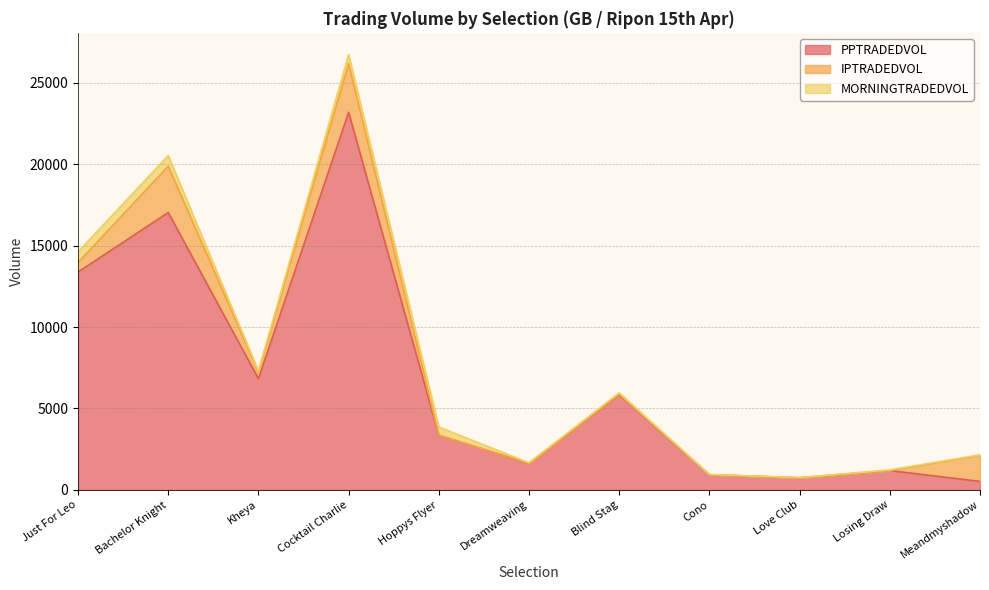

At which category is the sum across all series the highest?

Cocktail Charlie